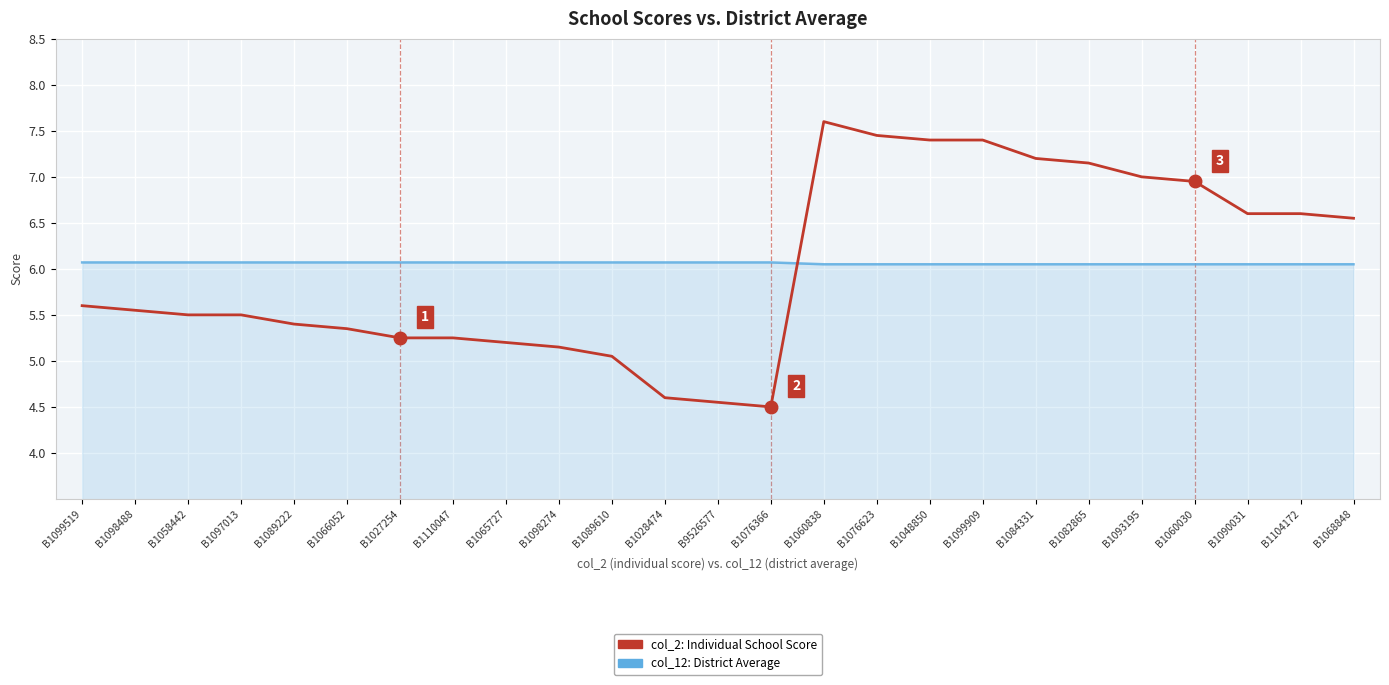

At B1060030, list the series in order from largest to smallest.

col_2: Individual School Score, col_12: District Average